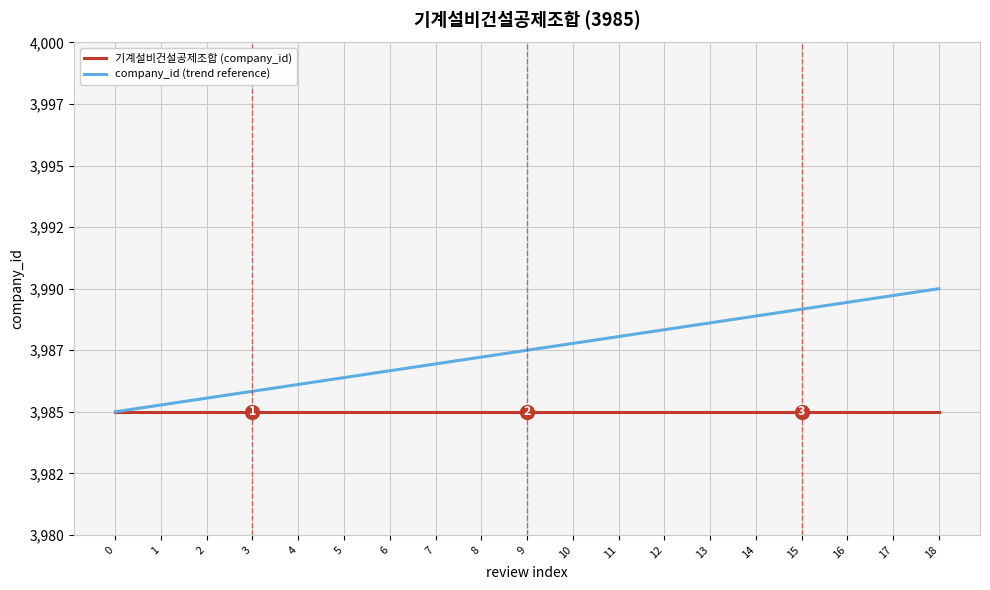

At which category is the sum across all series the highest?

18